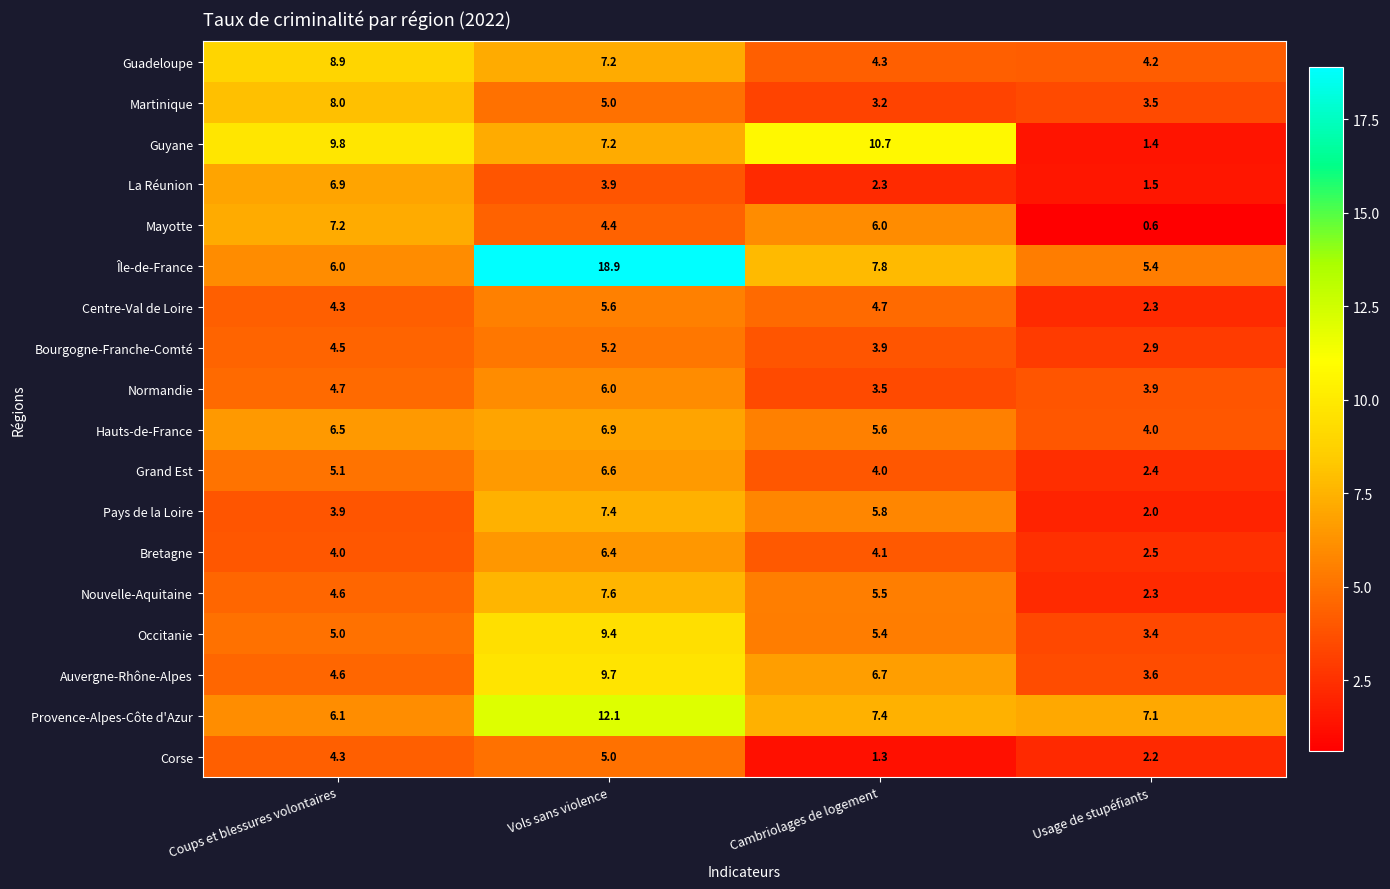

Read the Provence-Alpes-Côte d'Azur value at Cambriolages de logement.

7.4